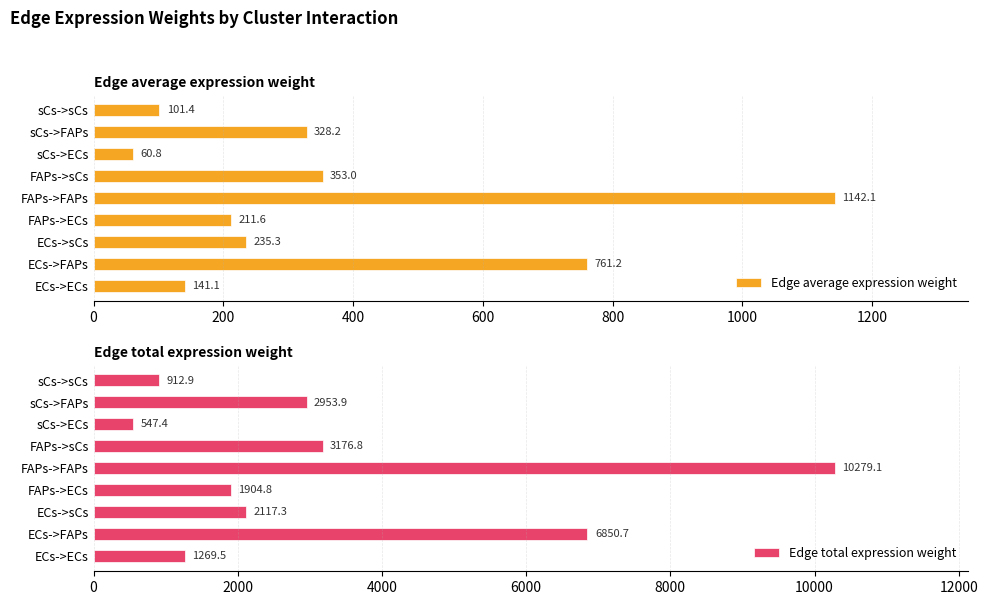

The value of Edge average expression weight at ECs->FAPs is 1027.9. True or false?

False